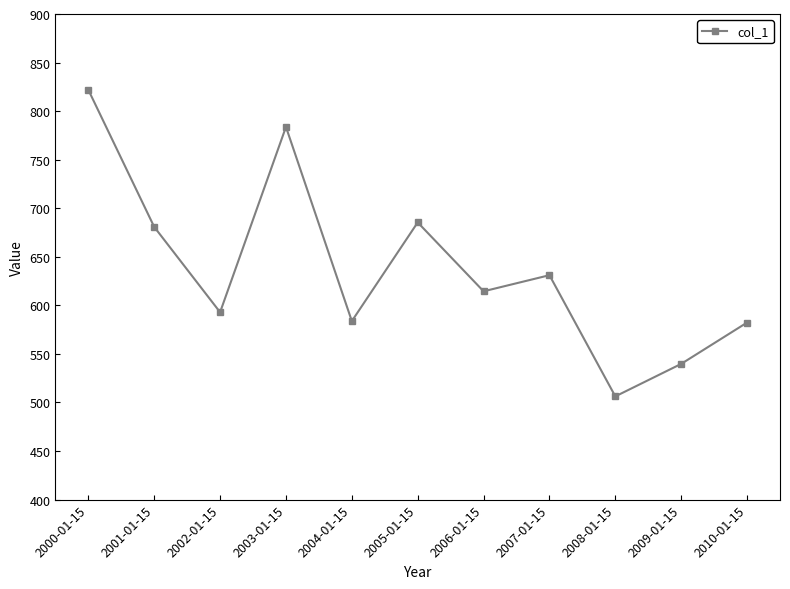

What is the sum of all values?

7022.4